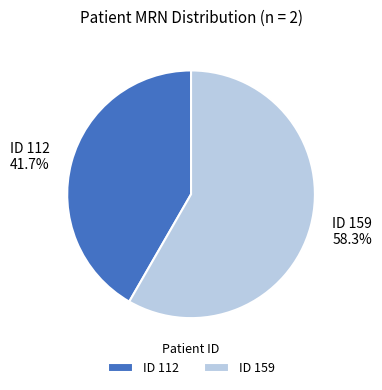

What percentage is NOT represented by ID 159?

41.7%